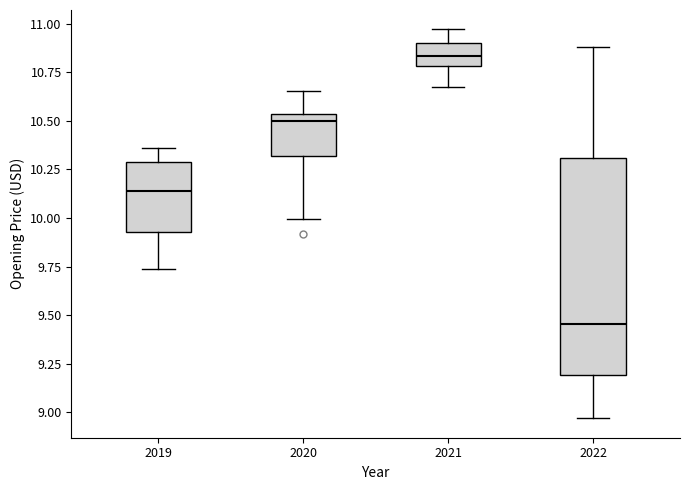

Which box's median line is the highest?

2021